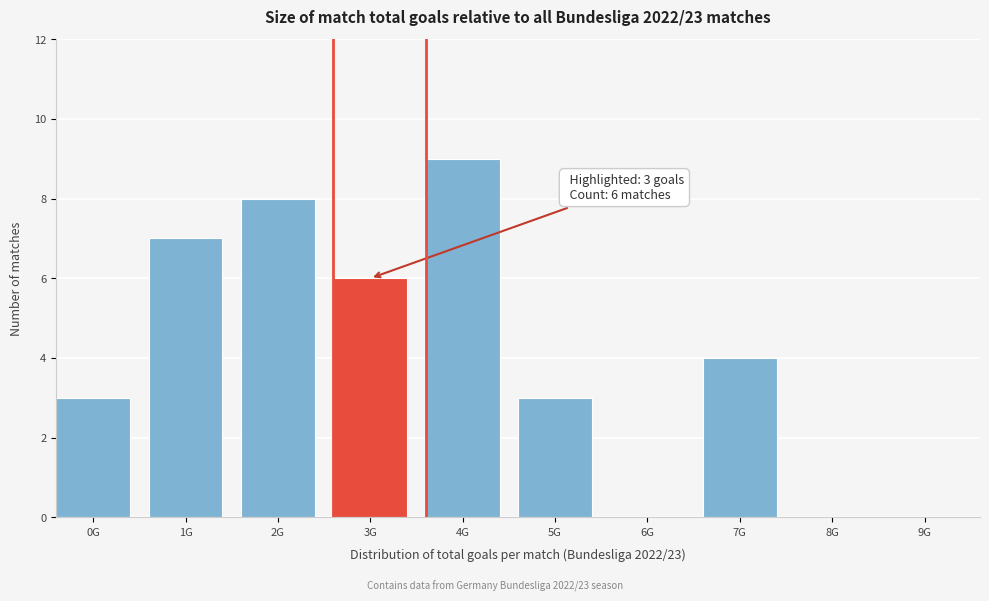

Reading left to right, transcribe all the data shown in this chart.

0G=3	1G=7	2G=8	3G=6	4G=9	5G=3	6G=0	7G=4	8G=0	9G=0